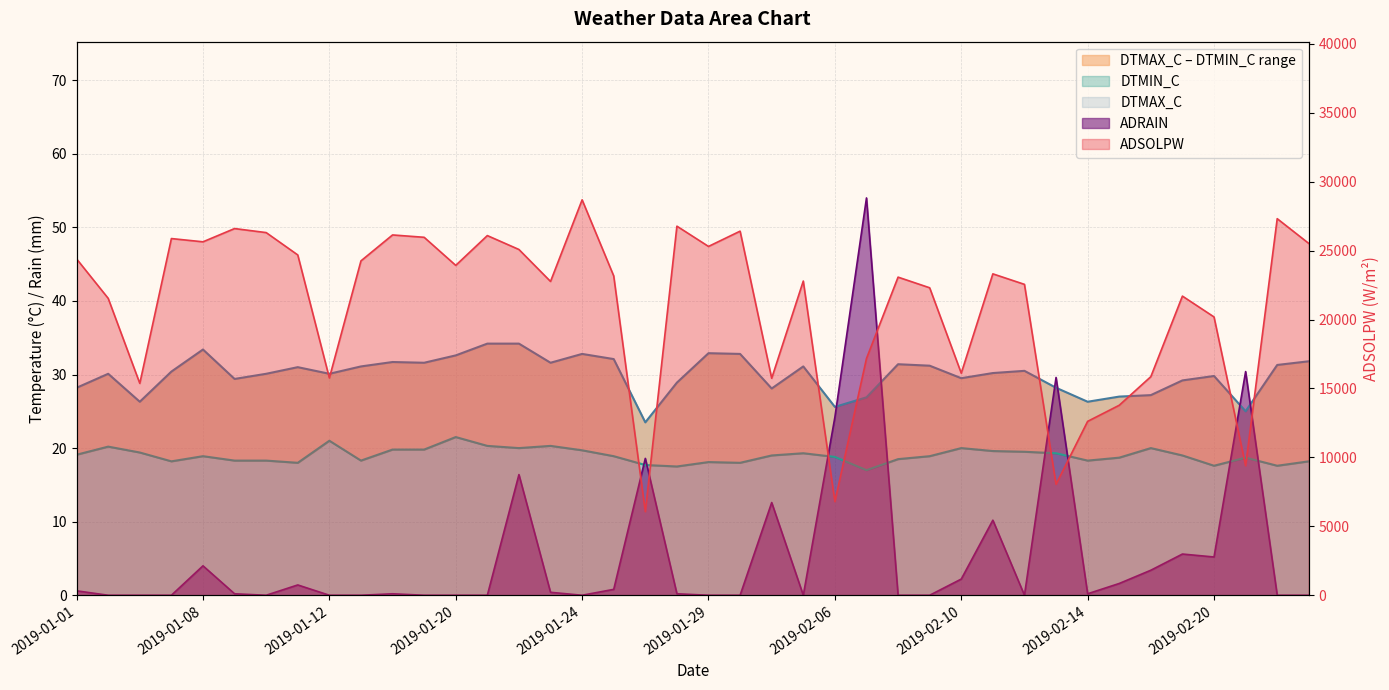

List the labels in order of DTMAX_C value, smallest first.

2019-01-26, 2019-02-21, 2019-02-06, 2019-01-05, 2019-02-14, 2019-02-07, 2019-02-15, 2019-02-18, 2019-02-04, 2019-01-01, 2019-02-13, 2019-01-27, 2019-02-19, 2019-01-09, 2019-02-10, 2019-02-20, 2019-01-03, 2019-01-10, 2019-01-12, 2019-02-11, 2019-01-06, 2019-02-12, 2019-01-11, 2019-01-13, 2019-02-05, 2019-02-09, 2019-02-22, 2019-02-08, 2019-01-15, 2019-01-23, 2019-01-14, 2019-02-23, 2019-01-25, 2019-01-20, 2019-01-24, 2019-01-30, 2019-01-29, 2019-01-08, 2019-01-21, 2019-01-22